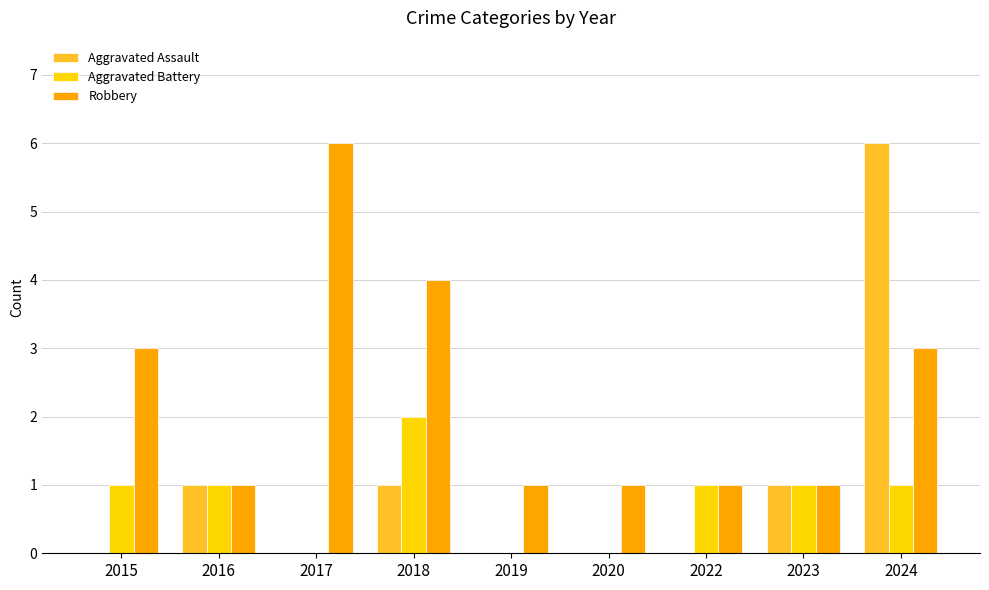

At which category is the sum across all series the highest?

2024